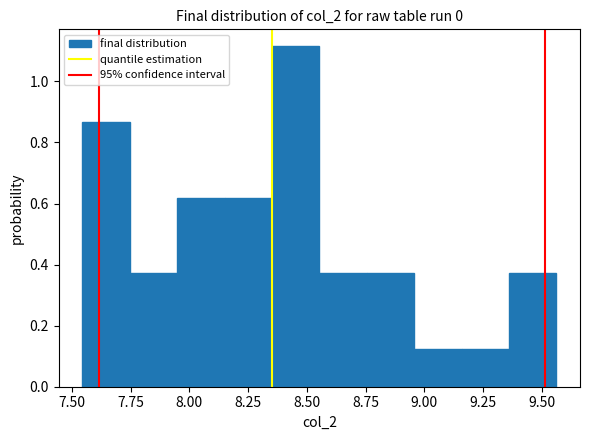

Reading left to right, list every bar in this chart as the range it spans on the x-axis followed by its height. Neither the bar edges nor the heights are printed on the chart, so give them approximately, as read against the axes.

7.55 to 7.75: 0.86
7.75 to 7.95: 0.38
7.95 to 8.15: 0.62
8.15 to 8.35: 0.62
8.35 to 8.55: 1.12
8.55 to 8.75: 0.38
8.75 to 8.95: 0.38
8.95 to 9.15: 0.12
9.15 to 9.35: 0.12
9.35 to 9.55: 0.38